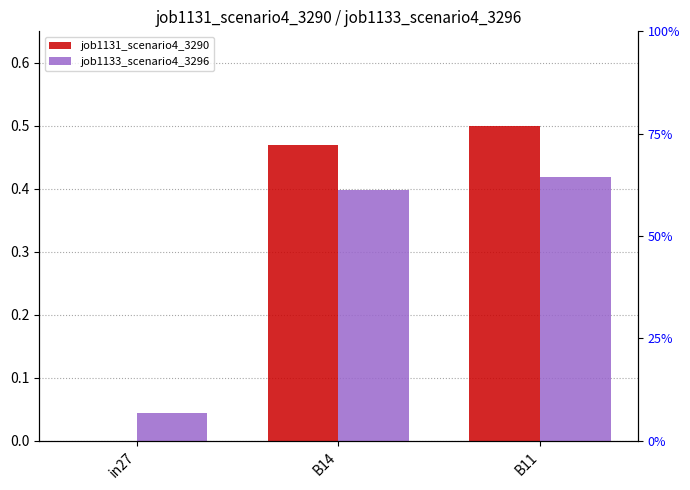

At which label does job1131_scenario4_3290 reach its peak?

B11